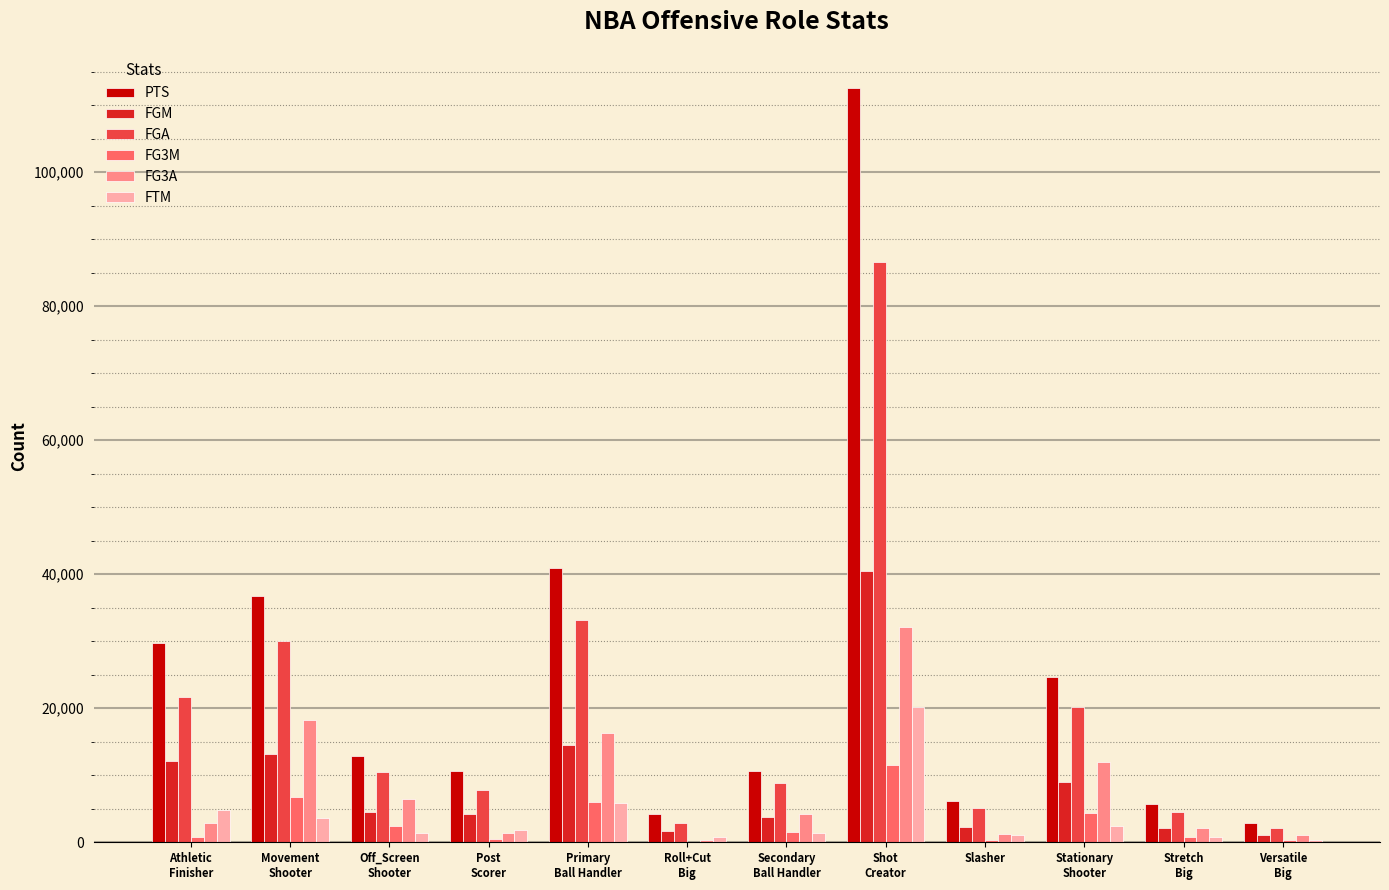

What is the maximum value shown in the chart?

112626